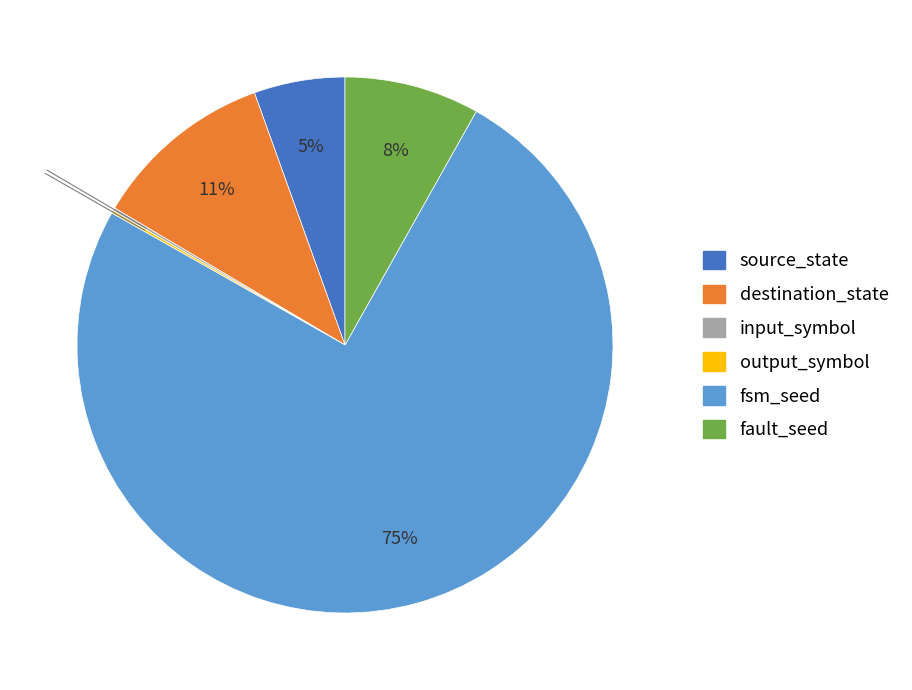

Combined, do source_state and fault_seed account for over 50%?

No